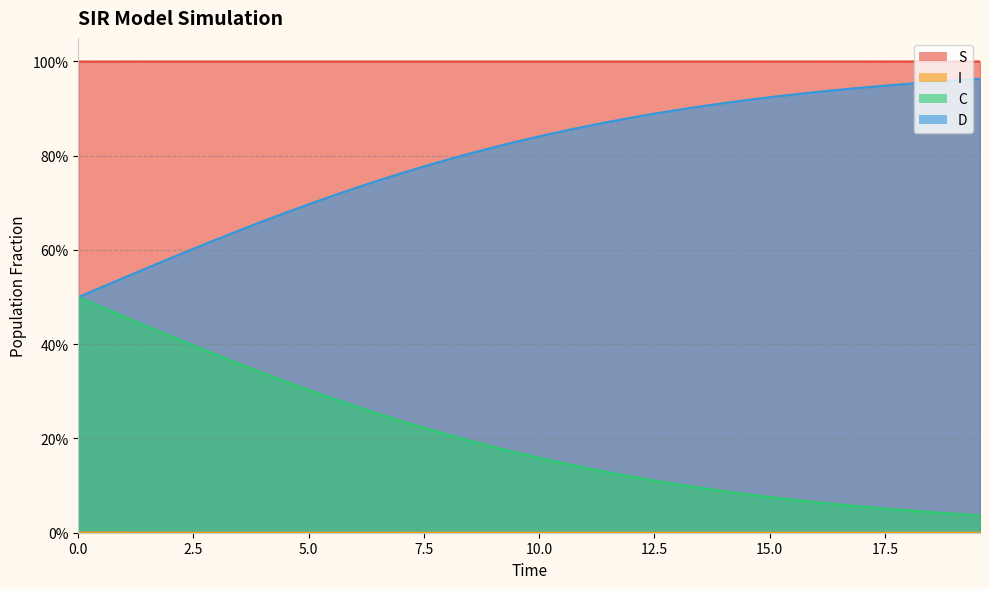

Does the chart display data point markers on the line(s)?

No